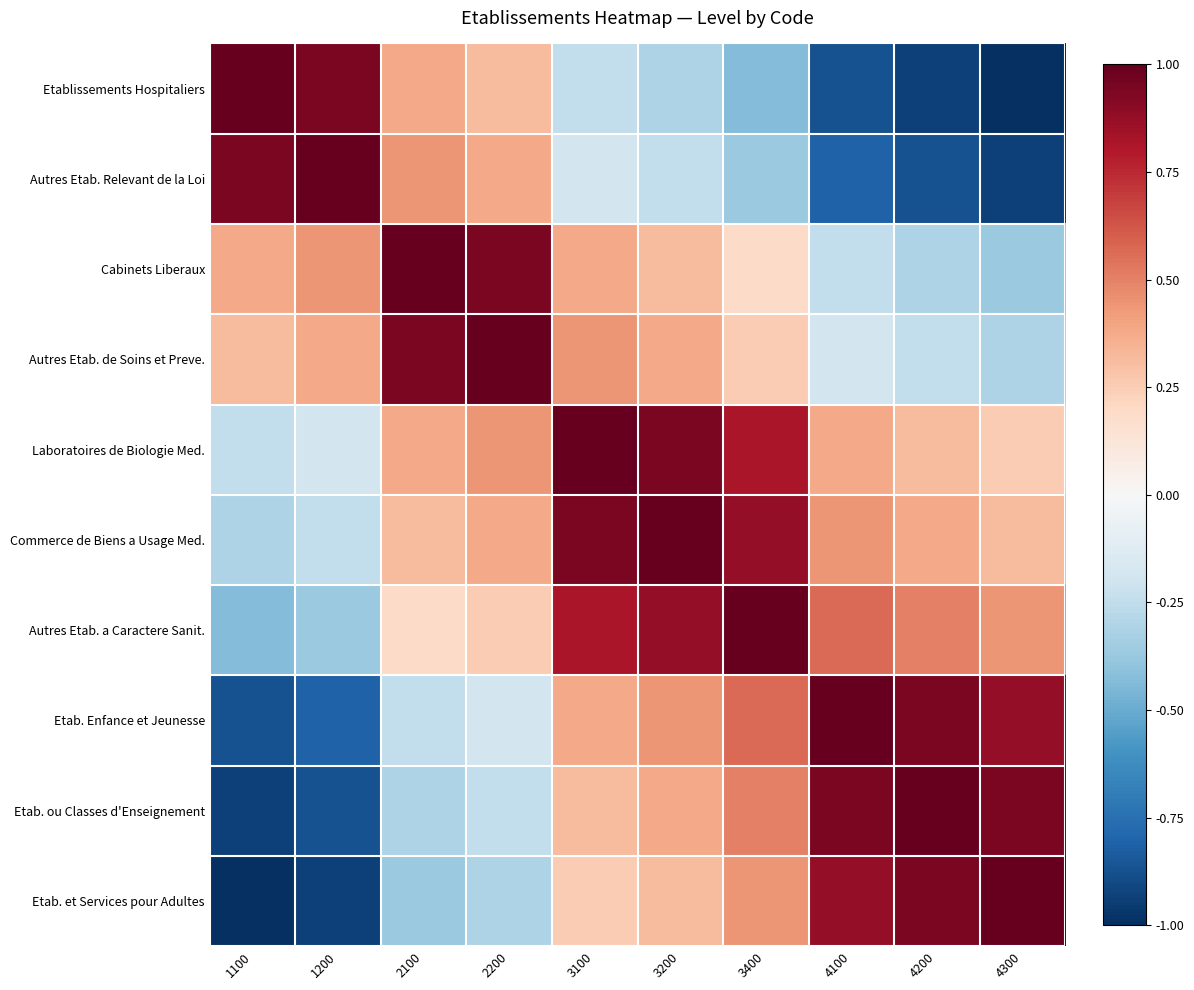

Reading right to left, transcribe all the data shown in this chart.

Etablissements Hospitaliers: 4300=-1.0	4200=-0.9	4100=-0.9	3400=-0.4	3200=-0.3	3100=-0.2	2200=0.3	2100=0.4	1200=0.9	1100=1.0
Autres Etab. Relevant de la Loi: 4300=-0.9	4200=-0.9	4100=-0.8	3400=-0.4	3200=-0.2	3100=-0.2	2200=0.4	2100=0.4	1200=1.0	1100=0.9
Cabinets Liberaux: 4300=-0.4	4200=-0.3	4100=-0.2	3400=0.2	3200=0.3	3100=0.4	2200=0.9	2100=1.0	1200=0.4	1100=0.4
Autres Etab. de Soins et Preve.: 4300=-0.3	4200=-0.2	4100=-0.2	3400=0.2	3200=0.4	3100=0.4	2200=1.0	2100=0.9	1200=0.4	1100=0.3
Laboratoires de Biologie Med.: 4300=0.2	4200=0.3	4100=0.4	3400=0.8	3200=0.9	3100=1.0	2200=0.4	2100=0.4	1200=-0.2	1100=-0.2
Commerce de Biens a Usage Med.: 4300=0.3	4200=0.4	4100=0.4	3400=0.9	3200=1.0	3100=0.9	2200=0.4	2100=0.3	1200=-0.2	1100=-0.3
Autres Etab. a Caractere Sanit.: 4300=0.4	4200=0.5	4100=0.6	3400=1.0	3200=0.9	3100=0.8	2200=0.2	2100=0.2	1200=-0.4	1100=-0.4
Etab. Enfance et Jeunesse: 4300=0.9	4200=0.9	4100=1.0	3400=0.6	3200=0.4	3100=0.4	2200=-0.2	2100=-0.2	1200=-0.8	1100=-0.9
Etab. ou Classes d'Enseignement: 4300=0.9	4200=1.0	4100=0.9	3400=0.5	3200=0.4	3100=0.3	2200=-0.2	2100=-0.3	1200=-0.9	1100=-0.9
Etab. et Services pour Adultes: 4300=1.0	4200=0.9	4100=0.9	3400=0.4	3200=0.3	3100=0.2	2200=-0.3	2100=-0.4	1200=-0.9	1100=-1.0